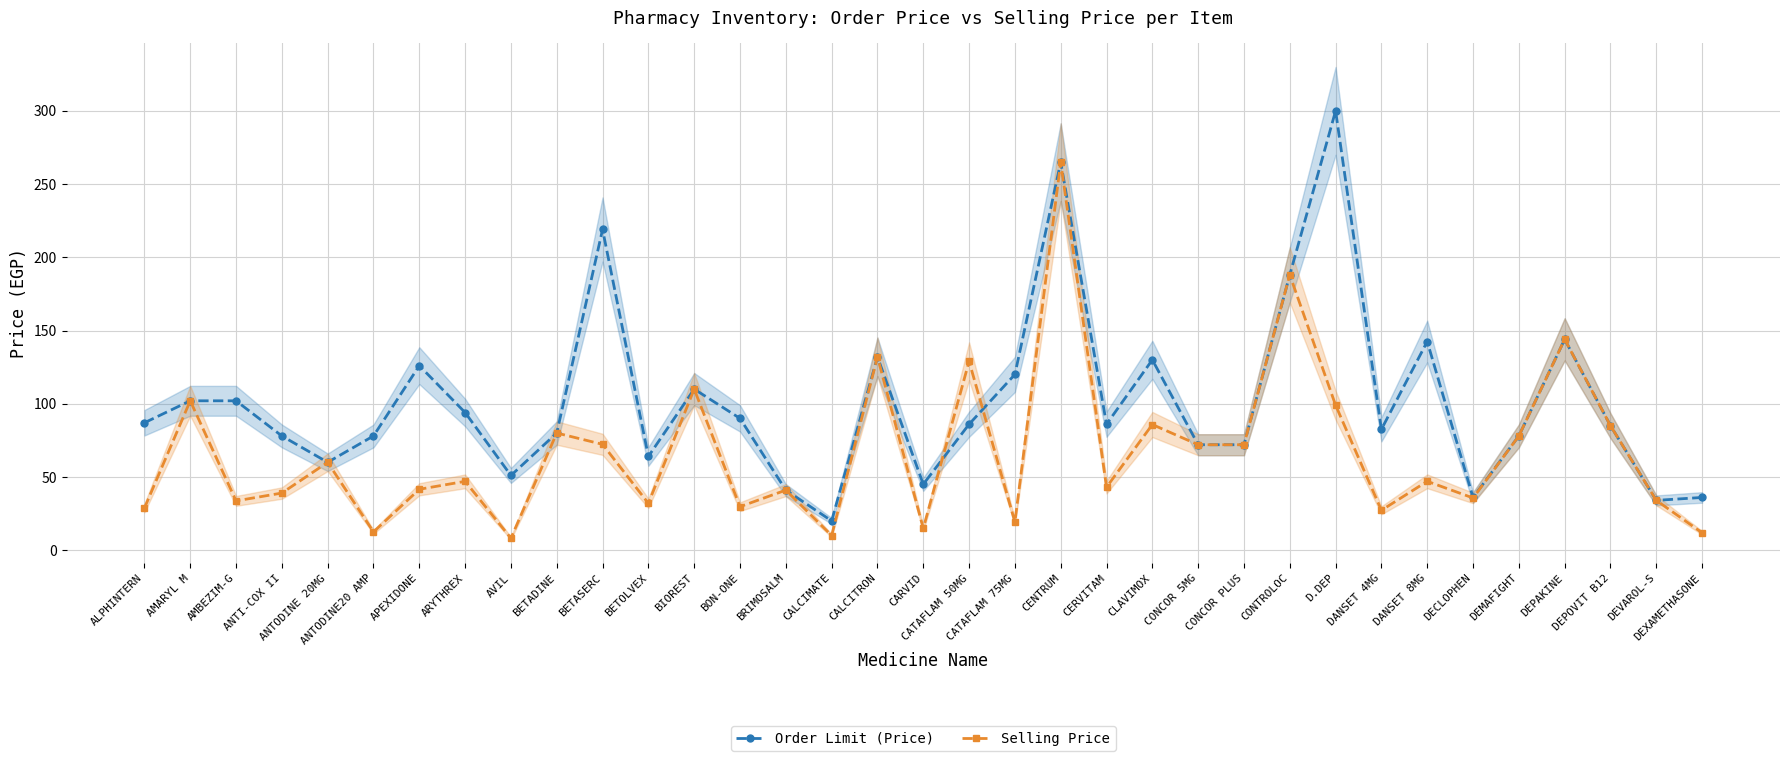

How many values in the Order Limit (Price) series are below 86?

17